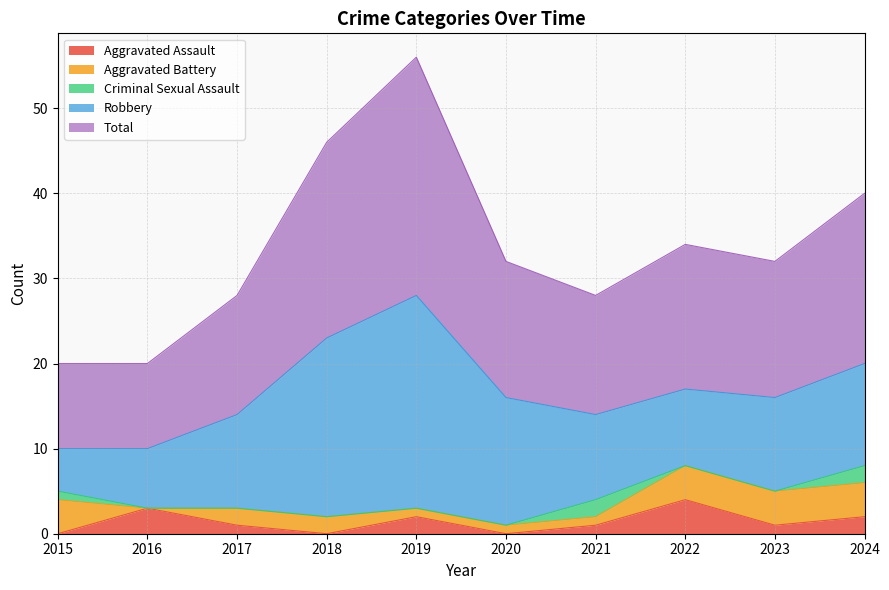

How many values in the Aggravated Battery series are below 2?

4